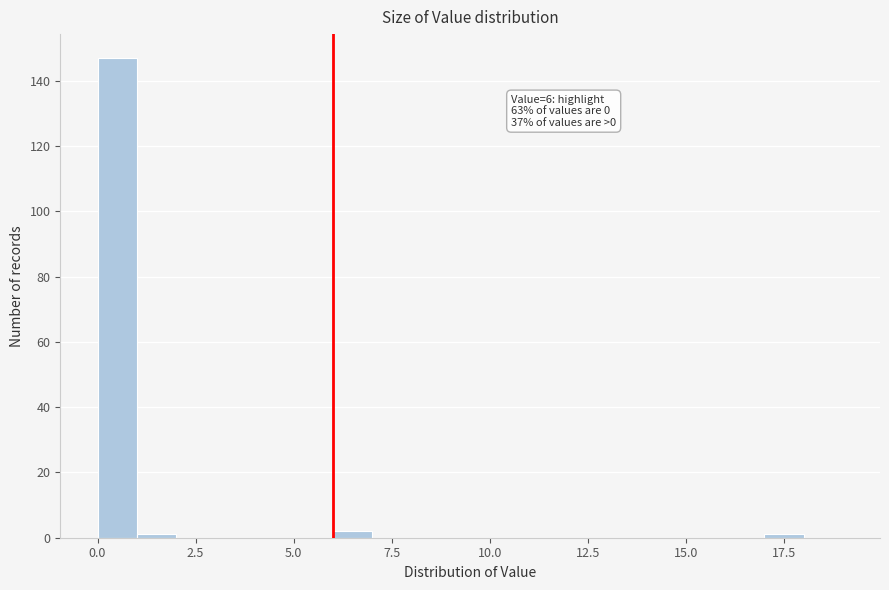

Read against the x-axis, roughly where is the centre of the tallest bar?

0.5